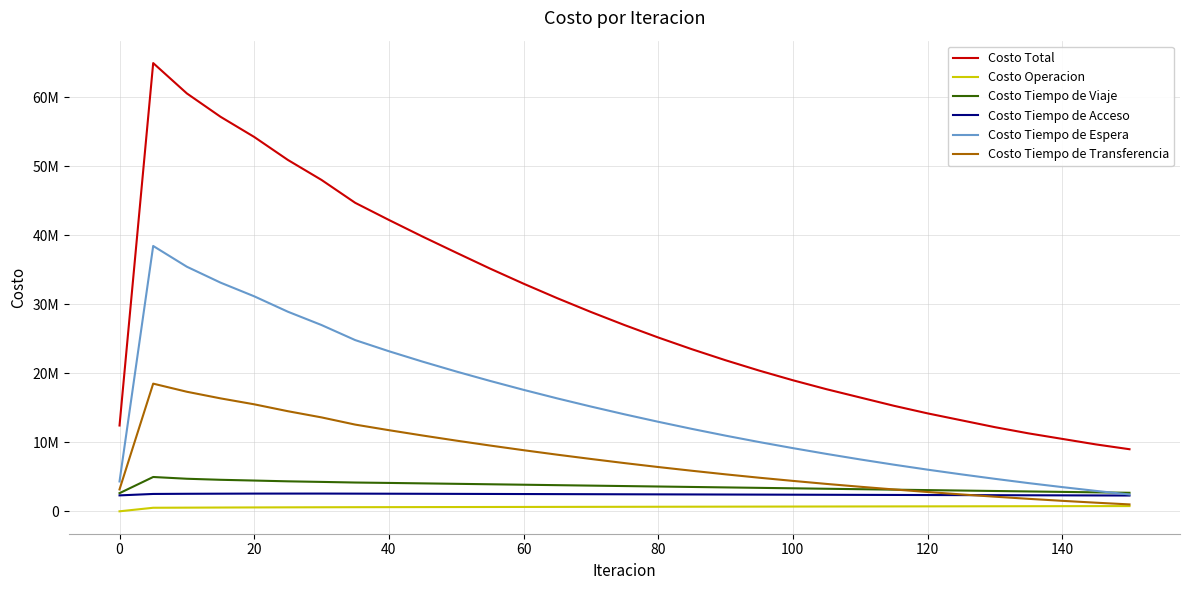

Reading left to right, what are all the values shown in this chart?

Costo Total: 12439199.6	64978366.6	60579452.6	57194524.5	54269769.0	50938794.2	48038429.6	44722419.2	42241423.6	39830000.0	37500000.0	35200000.0	33000000.0	30900000.0	28900000.0	27000000.0	25200000.0	23500000.0	21900000.0	20400000.0	19000000.0	17700000.0	16500000.0	15300000.0	14200000.0	13200000.0	12200000.0	11300000.0	10500000.0	9700000.0	9000000.0
Costo Operacion: 0.0	515046.2	531456.7	548019.0	562347.7	576000.1	587246.7	597876.5	604949.1	612000.0	619000.0	626000.0	633000.0	640000.0	647000.0	654000.0	661000.0	668000.0	675000.0	682000.0	689000.0	696000.0	703000.0	710000.0	717000.0	724000.0	731000.0	738000.0	745000.0	752000.0	759000.0
Costo Tiempo de Viaje: 2630392.5	4974278.9	4719676.4	4568837.2	4459329.5	4346380.0	4262268.7	4172333.9	4114049.7	4050000.0	3985000.0	3920000.0	3855000.0	3790000.0	3725000.0	3660000.0	3595000.0	3530000.0	3465000.0	3400000.0	3335000.0	3270000.0	3205000.0	3140000.0	3075000.0	3010000.0	2945000.0	2880000.0	2815000.0	2750000.0	2685000.0
Costo Tiempo de Acceso: 2309173.6	2516704.4	2540723.9	2555044.6	2567486.4	2569581.8	2570831.6	2561086.4	2551193.2	2540000.0	2528000.0	2516000.0	2504000.0	2492000.0	2480000.0	2468000.0	2456000.0	2444000.0	2432000.0	2420000.0	2408000.0	2396000.0	2384000.0	2372000.0	2360000.0	2348000.0	2336000.0	2324000.0	2312000.0	2300000.0	2288000.0
Costo Tiempo de Espera: 4328381.8	38465250.8	35456215.3	33150973.6	31169087.9	28935239.5	27003982.8	24821147.0	23208688.7	21700000.0	20270000.0	18910000.0	17610000.0	16370000.0	15190000.0	14060000.0	12980000.0	11950000.0	10970000.0	10040000.0	9160000.0	8320000.0	7520000.0	6760000.0	6040000.0	5360000.0	4710000.0	4090000.0	3510000.0	2960000.0	2440000.0
Costo Tiempo de Transferencia: 3171251.7	18507086.3	17331380.3	16371650.2	15511517.5	14511592.8	13614099.8	12569975.4	11762543.0	10990000.0	10250000.0	9540000.0	8860000.0	8210000.0	7590000.0	6990000.0	6420000.0	5880000.0	5360000.0	4870000.0	4410000.0	3970000.0	3560000.0	3170000.0	2800000.0	2450000.0	2120000.0	1810000.0	1520000.0	1250000.0	1000000.0